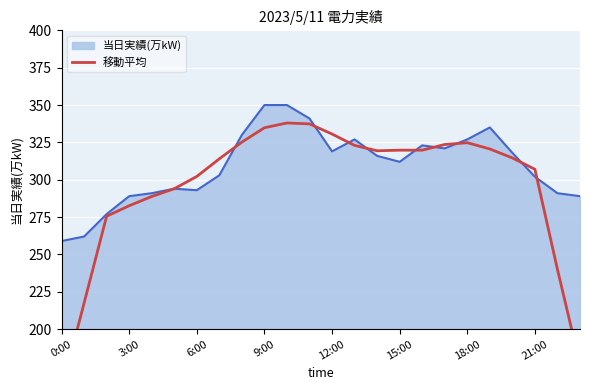

Reading right to left, transcribe all the data shown in this chart.

176.4	240.0	307.0	314.6	320.6	324.8	323.6	319.8	319.8	319.4	323.0	330.6	337.4	338.0	334.8	325.2	314.0	302.2	294.0	288.8	282.6	275.6	217.4	159.6